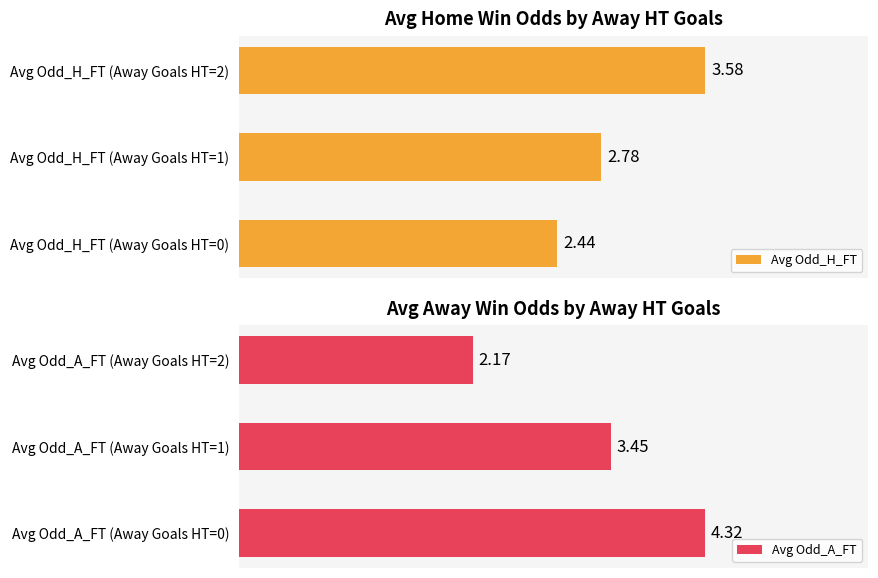

How many data points in Avg Odd_A_FT are above 3?

2